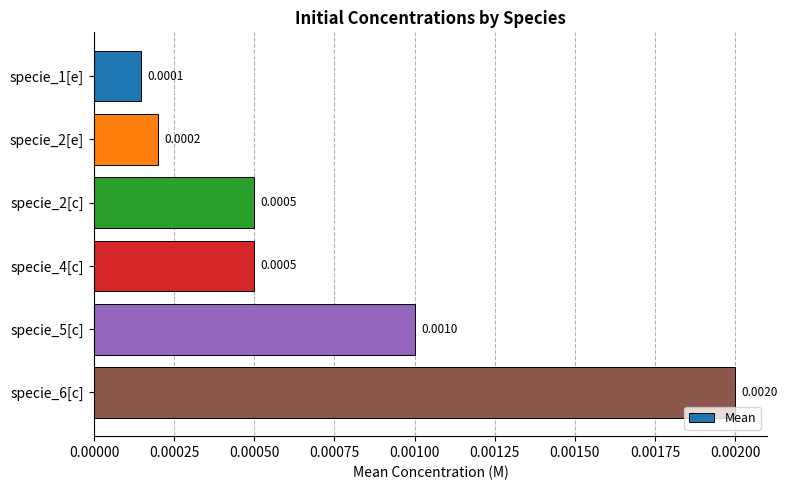

Which has a higher value, specie_6[c] or specie_4[c]?

specie_6[c]